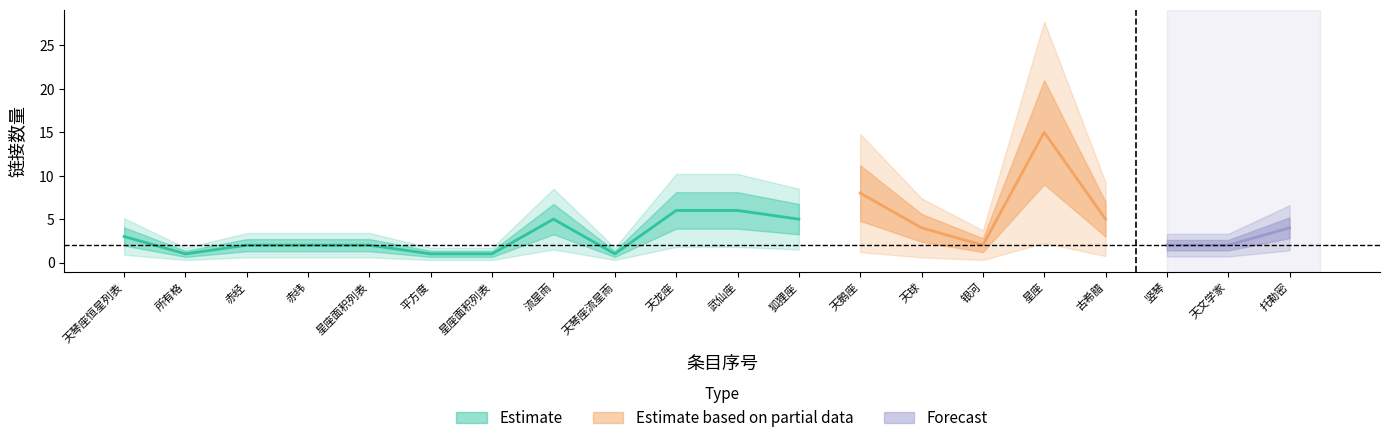

In count, how many points are higher than both neighbors (excluding endpoints)?

3